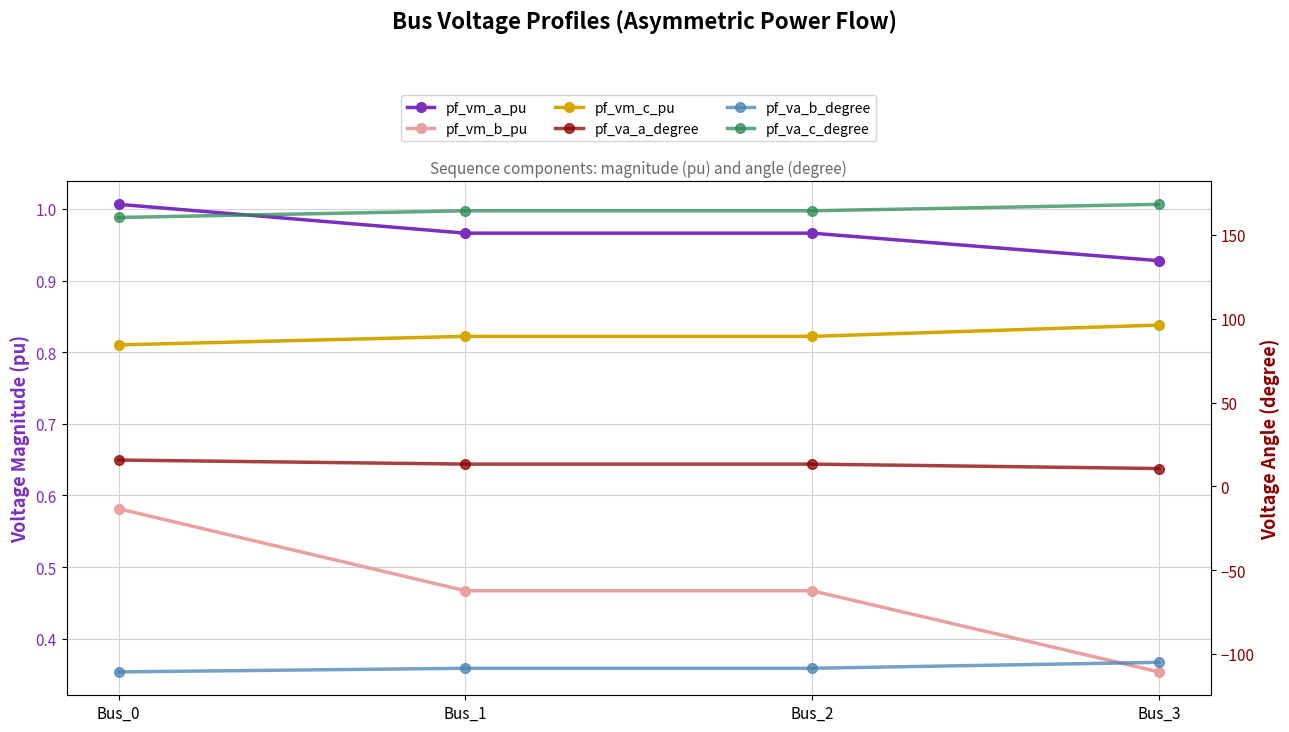

How many distinct data groups are displayed?

6